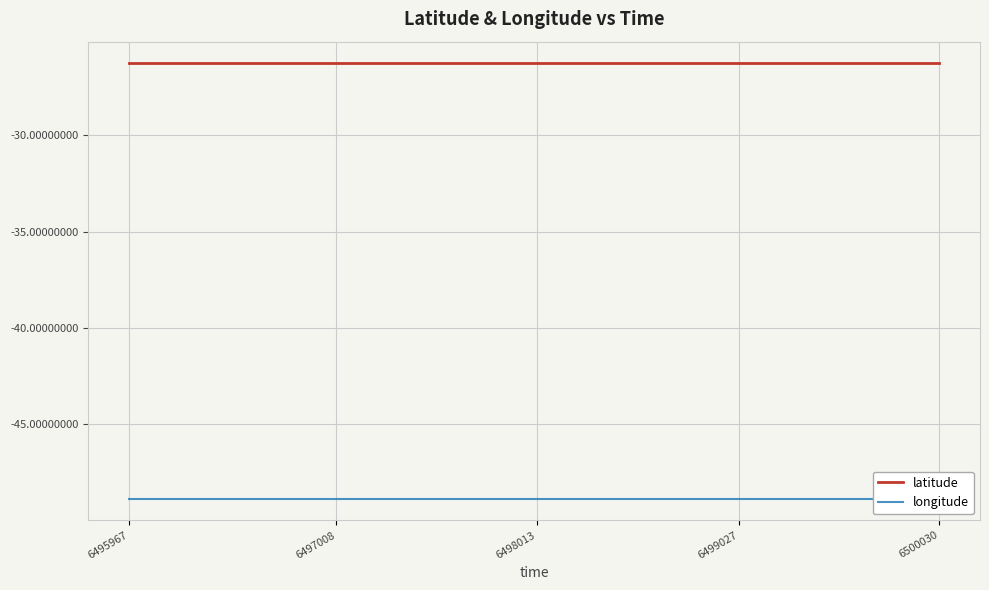

At 6500030, list the series in order from smallest to largest.

longitude, latitude